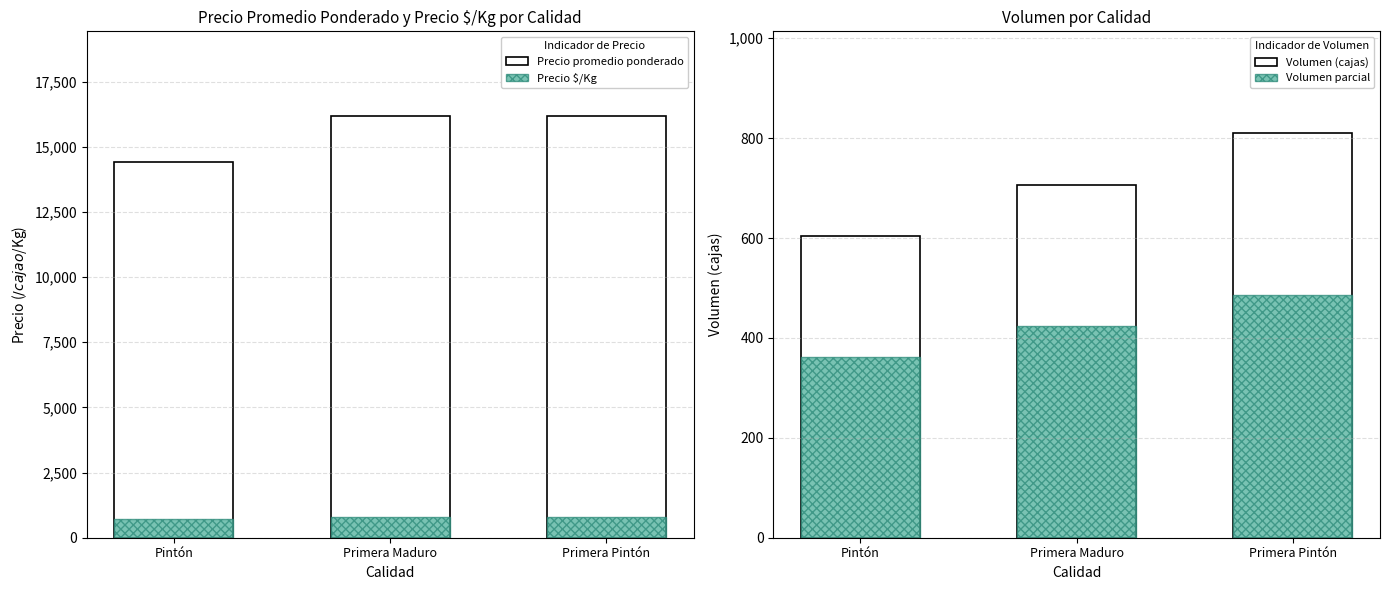

What is the spread (max minus min) of values at Pintón?

14066.6